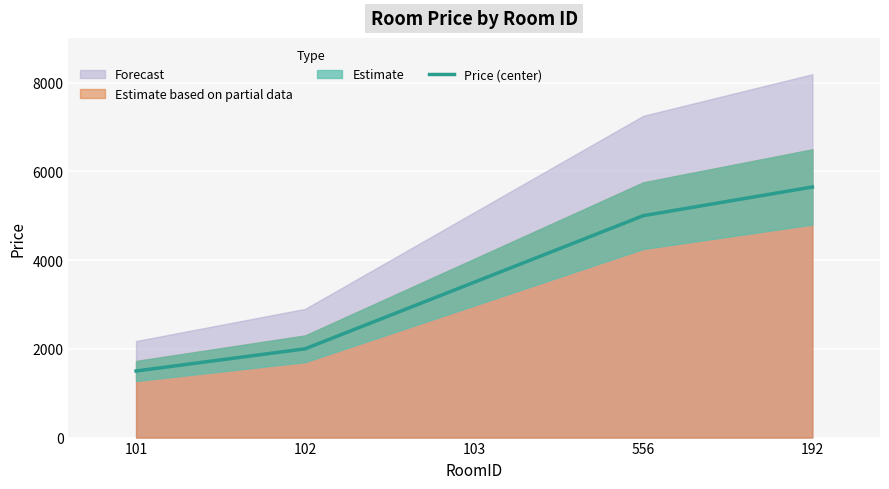

What is the label of the 1st point from the right?

192